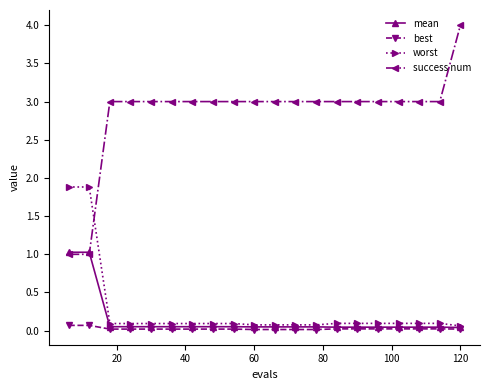

What is the difference between the maximum and minimum values in the worst series?

1.8